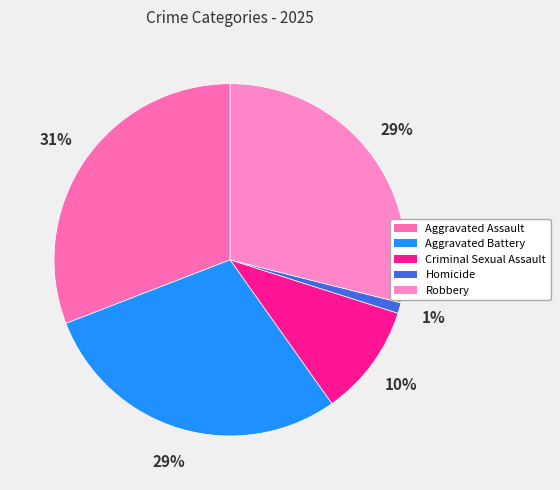

Is there a majority slice in this chart?

No